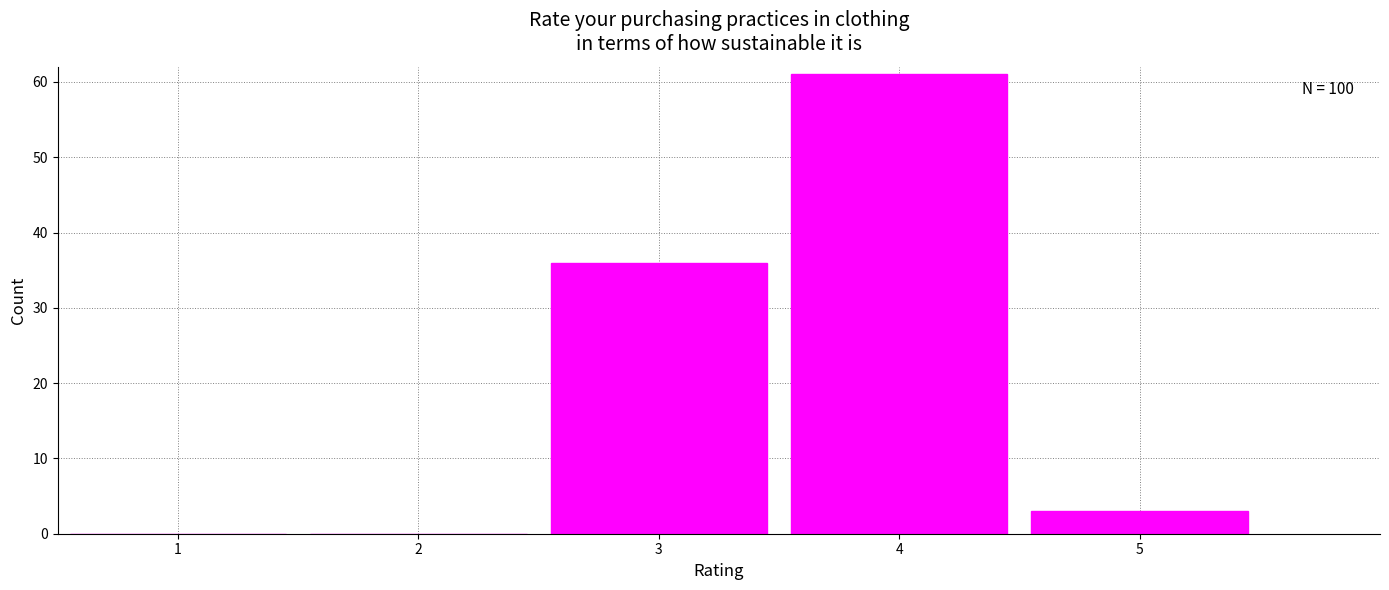

Reading left to right, extract all data points from this chart.

1=0	2=0	3=36	4=61	5=3